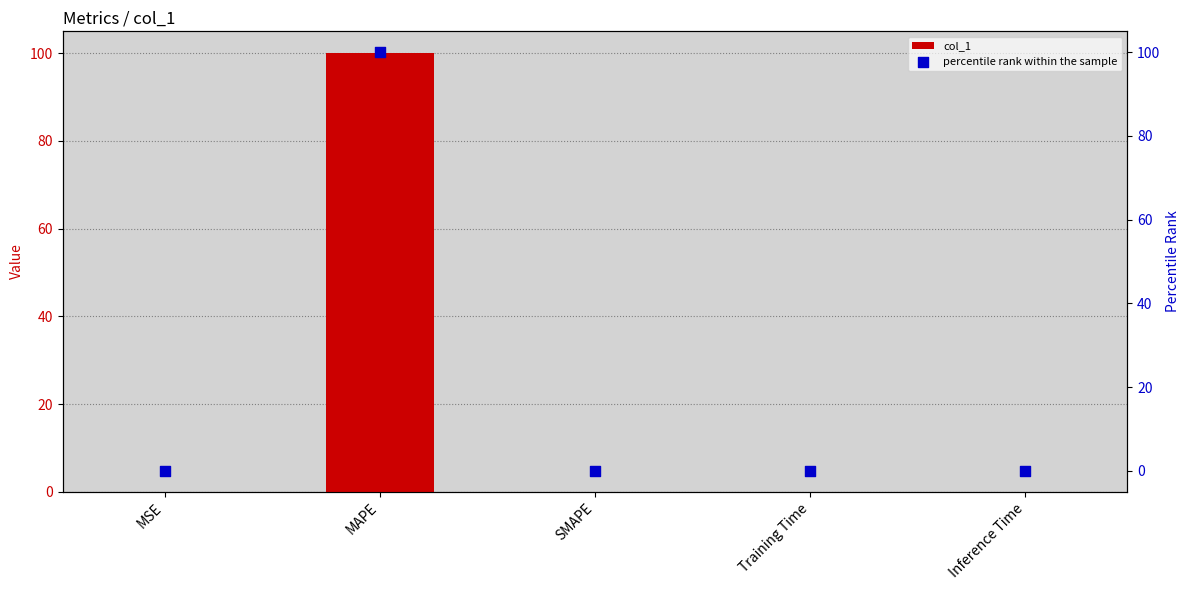

Which series has the largest total across all categories?

col_1